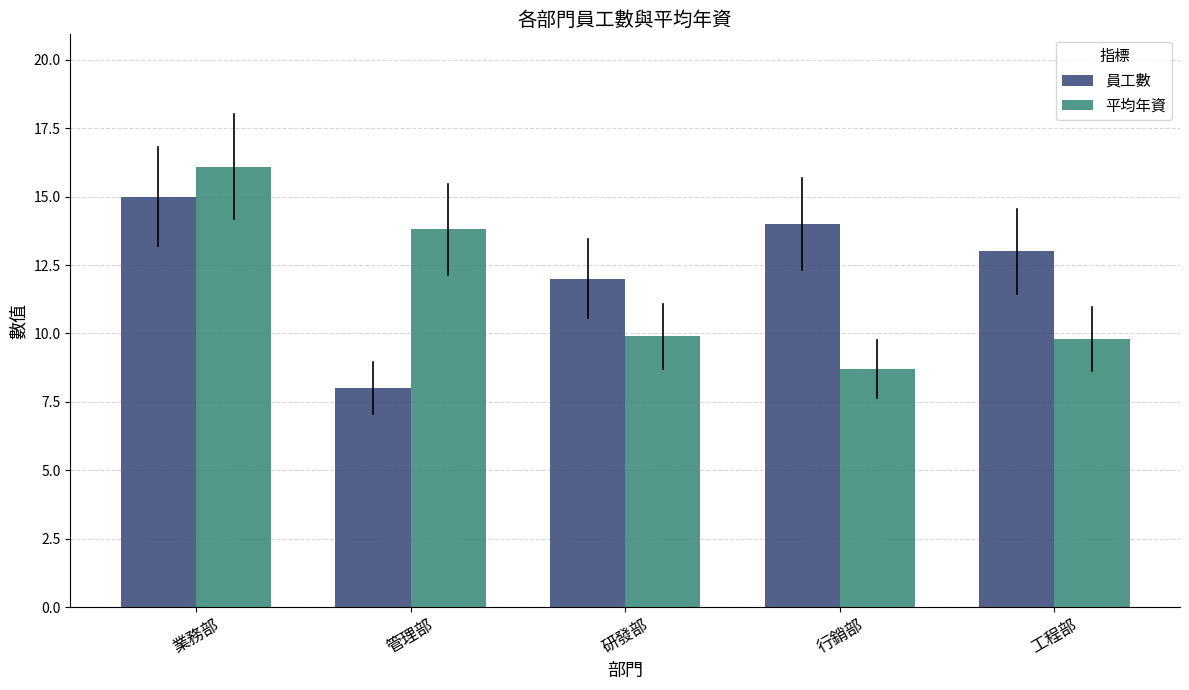

Is the value of 員工數 at 工程部 greater than the value of 平均年資 at 管理部?

No